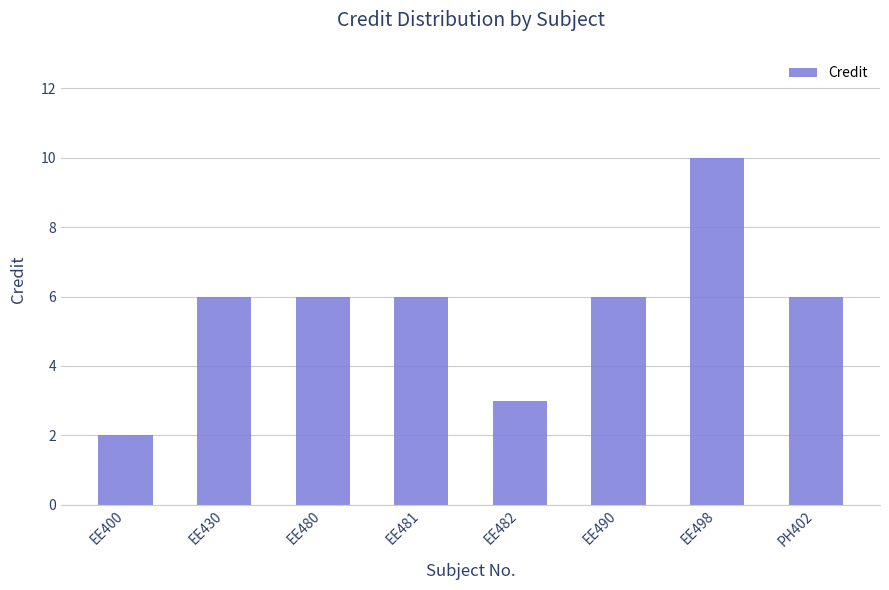

What is the difference between the maximum and minimum values?

8